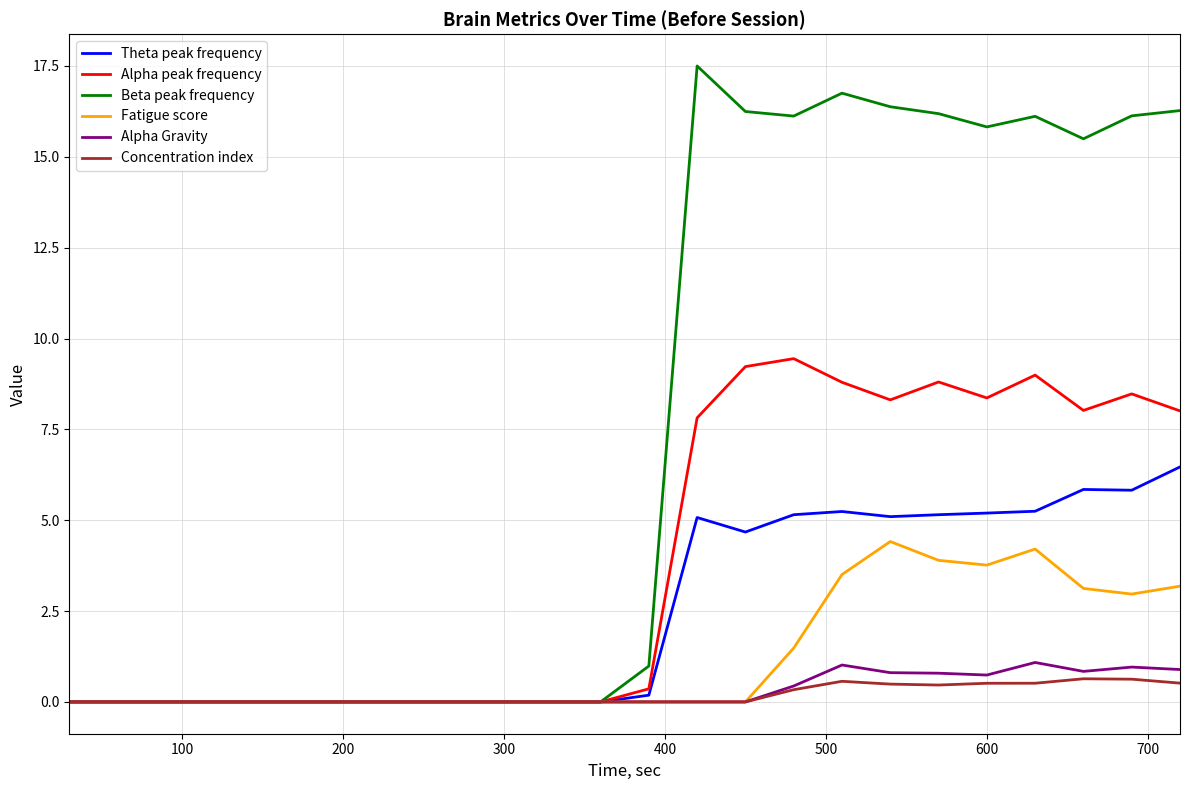

What is the maximum value for Theta peak frequency?

6.5